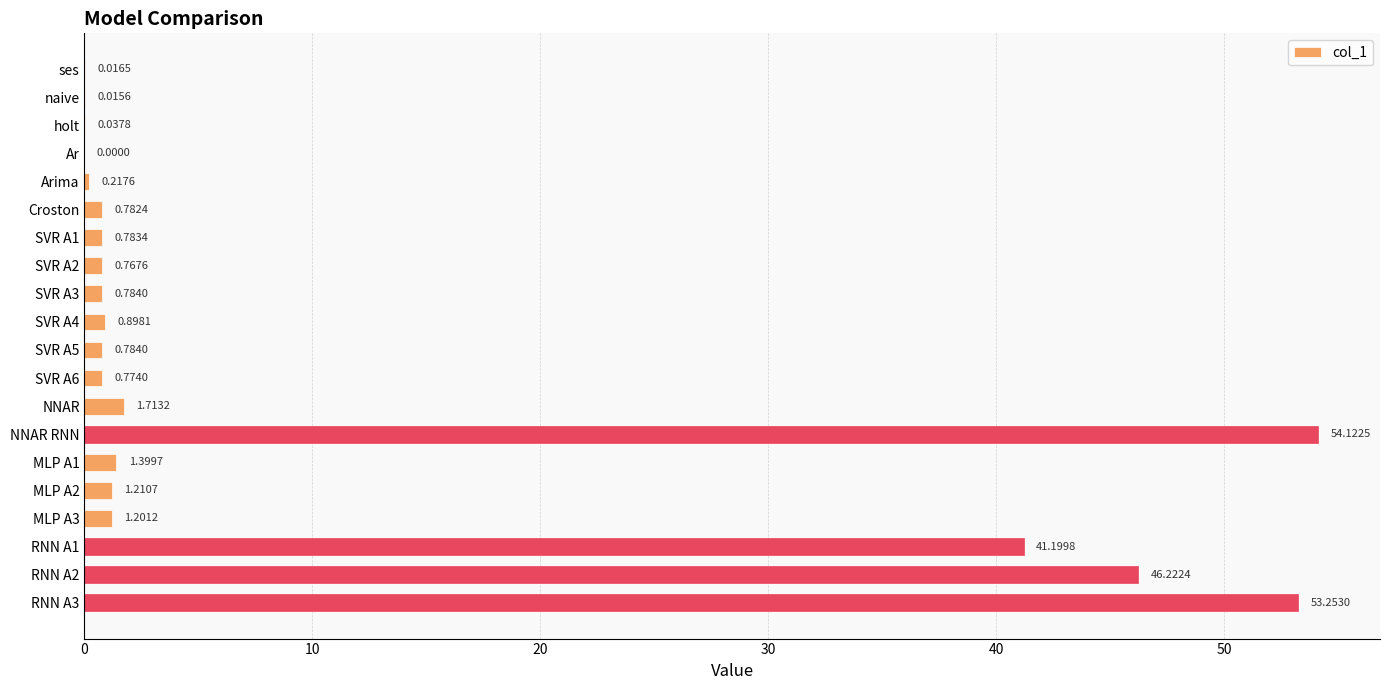

What is the change in value from SVR A1 to RNN A2?

+45.4